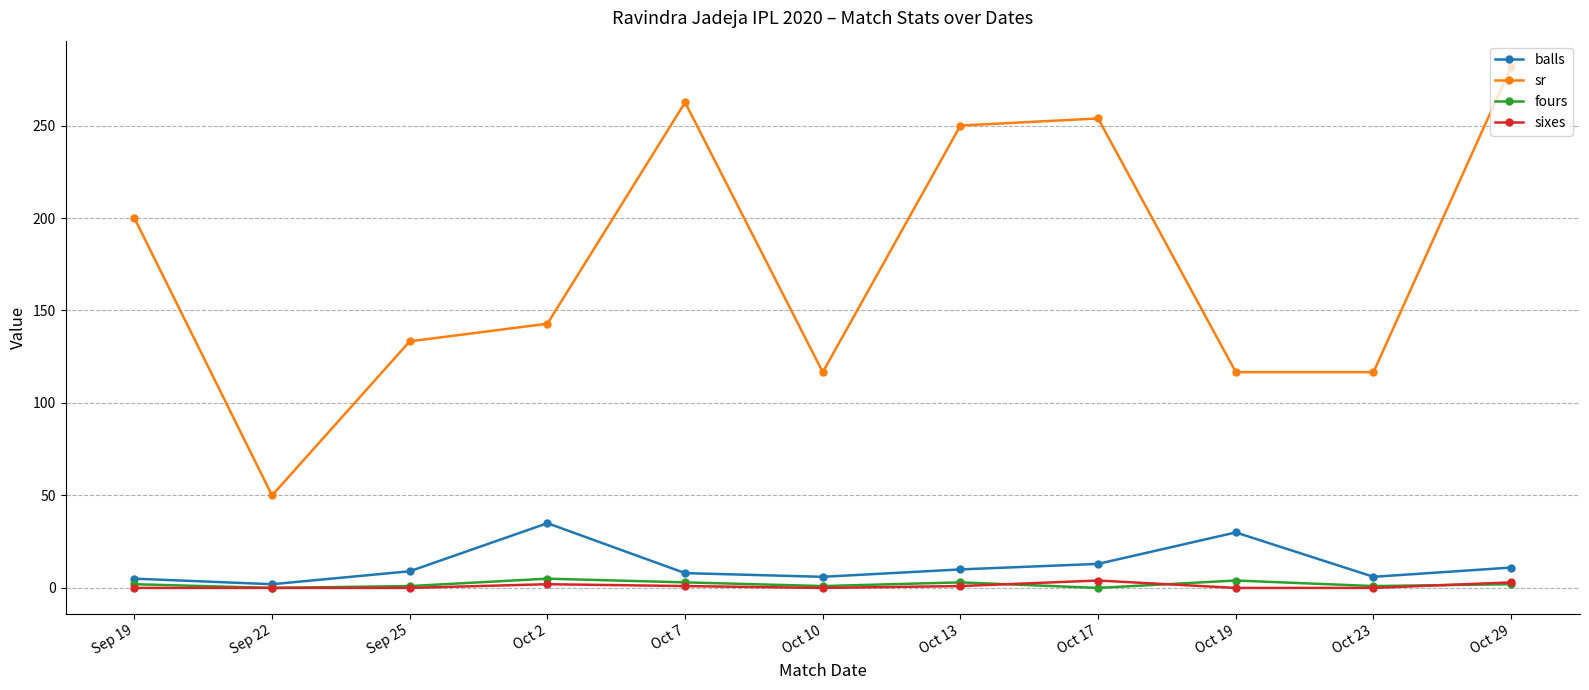

What is the label of the 3rd point from the left?

Sep 25